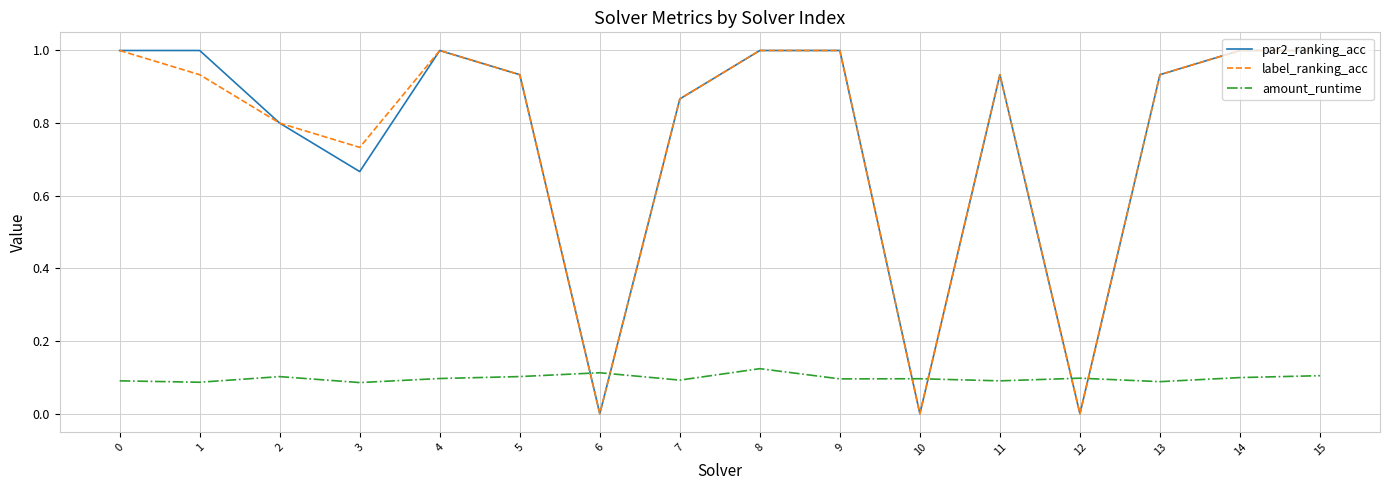

The label_ranking_acc series shows -0.5 at 6. True or false?

False